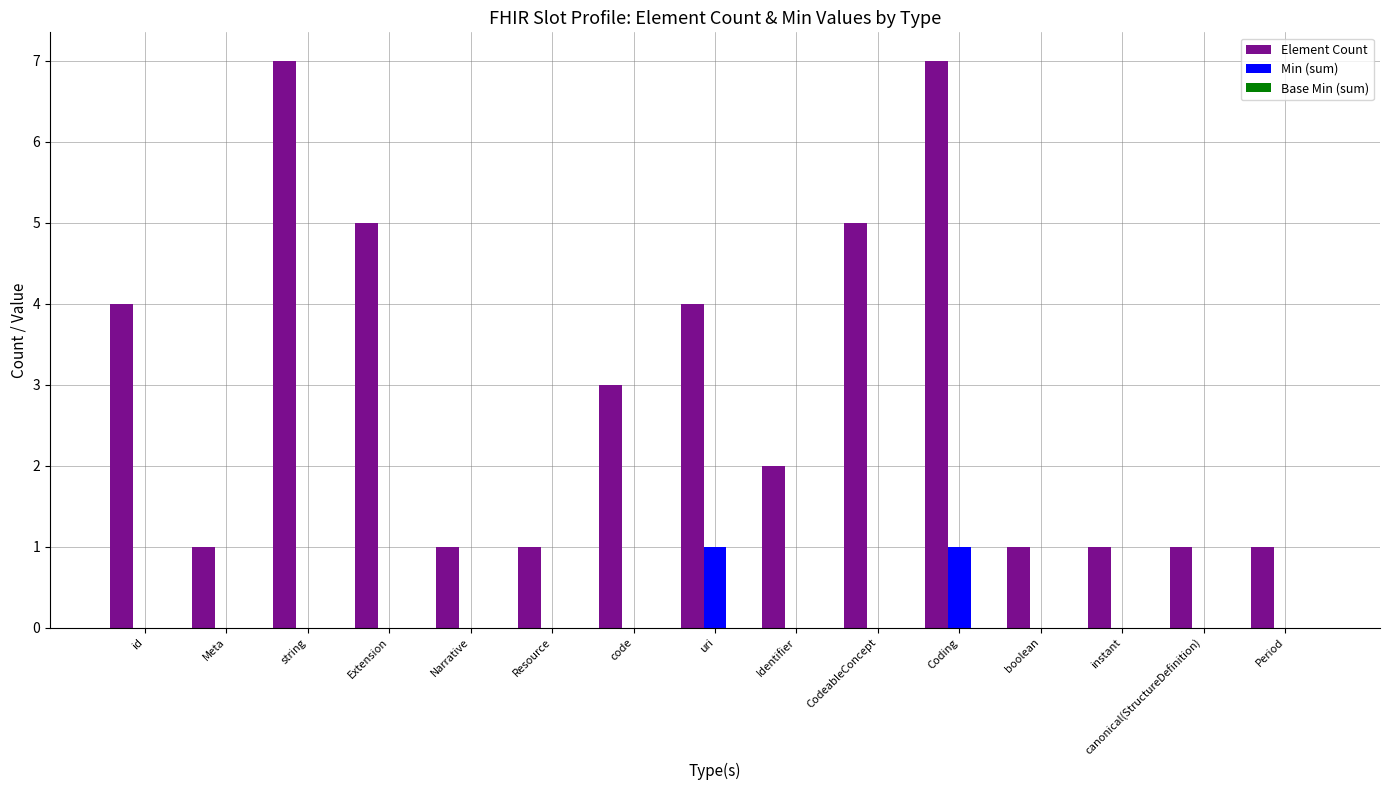

True or false: Element Count has a value of 10 at Coding.

False